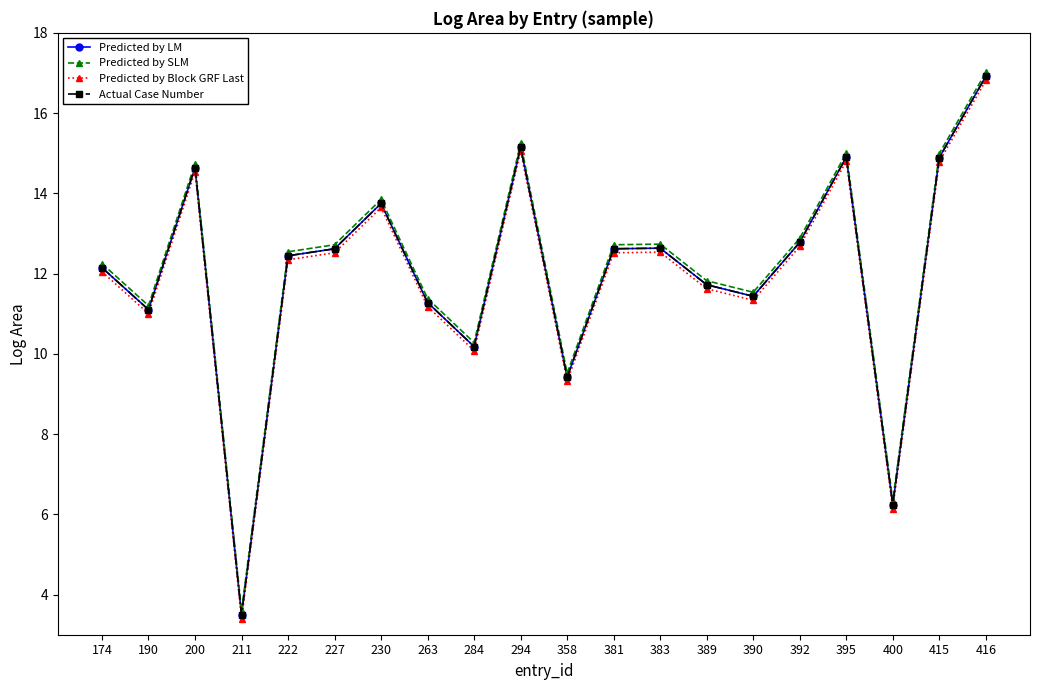

Is it true that Predicted by LM equals 22.4 at 227?

False